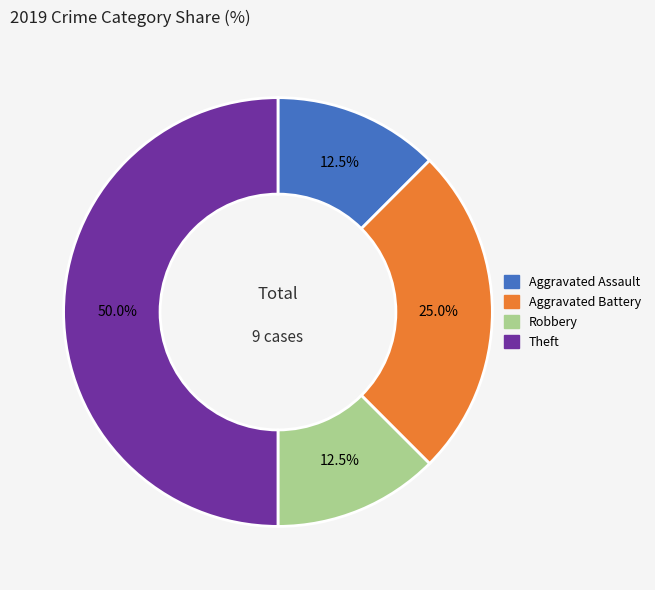

Which category has the biggest portion of the pie?

Theft